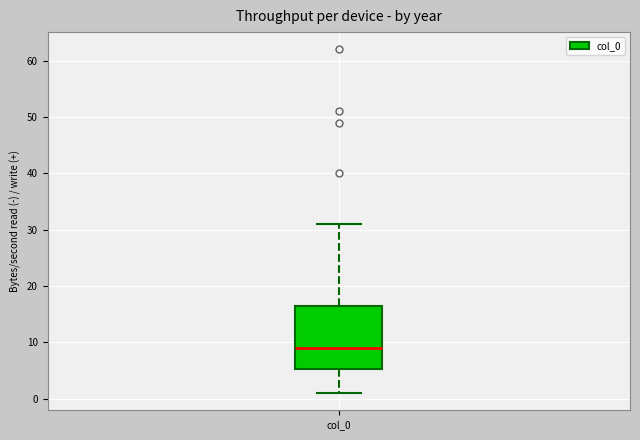

Read this box plot against the y-axis: the position of the median line, the range covered by the box, and the ends of both whiskers. The values are not printed on the chart, so give them approximately, as read against the axis.

median 9, box 5 to 17, whiskers 1 to 31